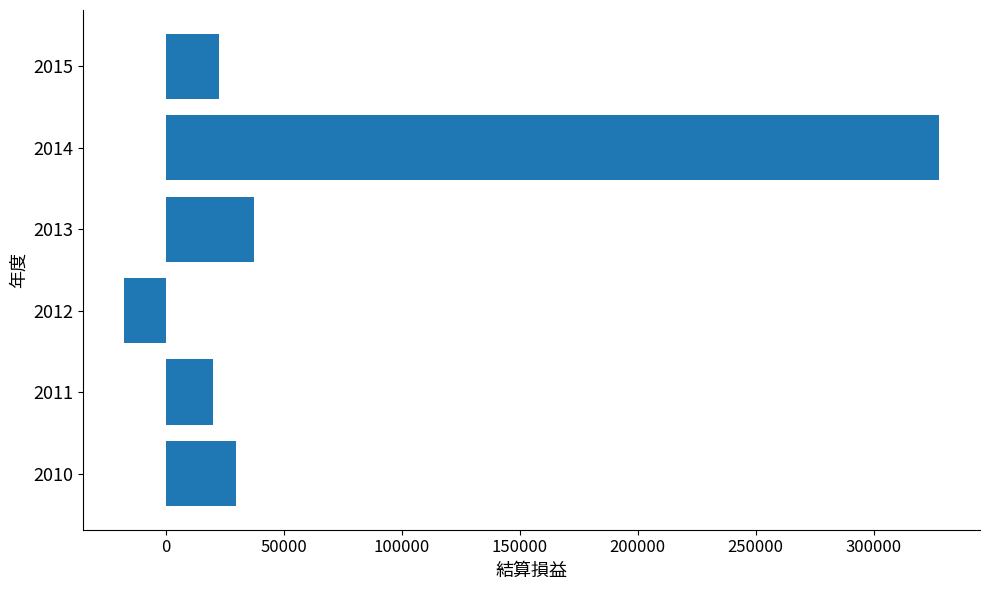

What is the sum of all values?

420430